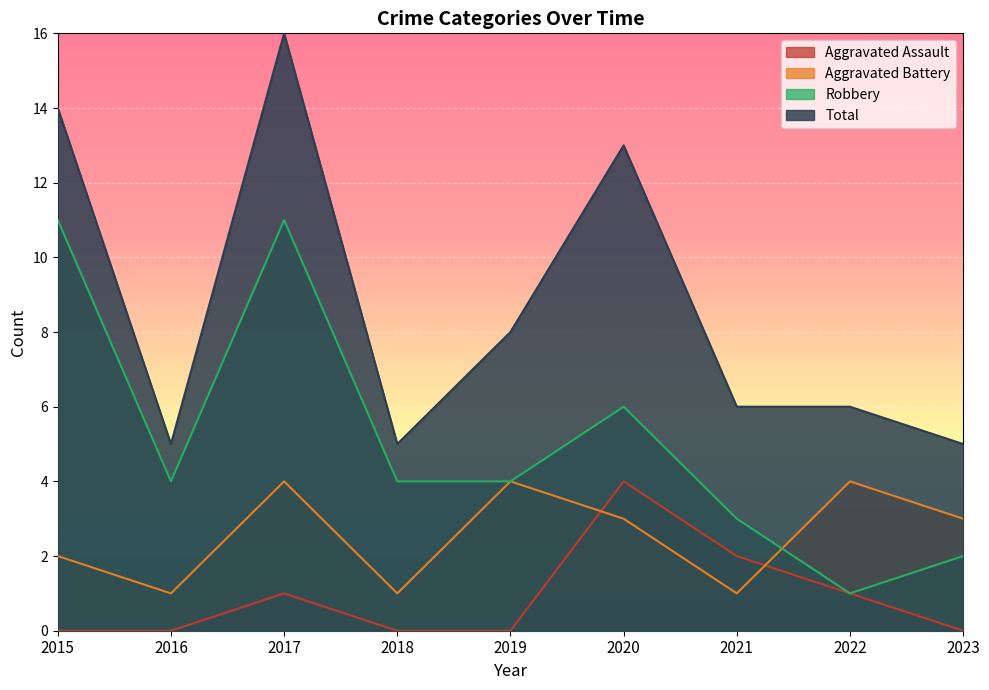

What is the sum of all Aggravated Battery values?

23